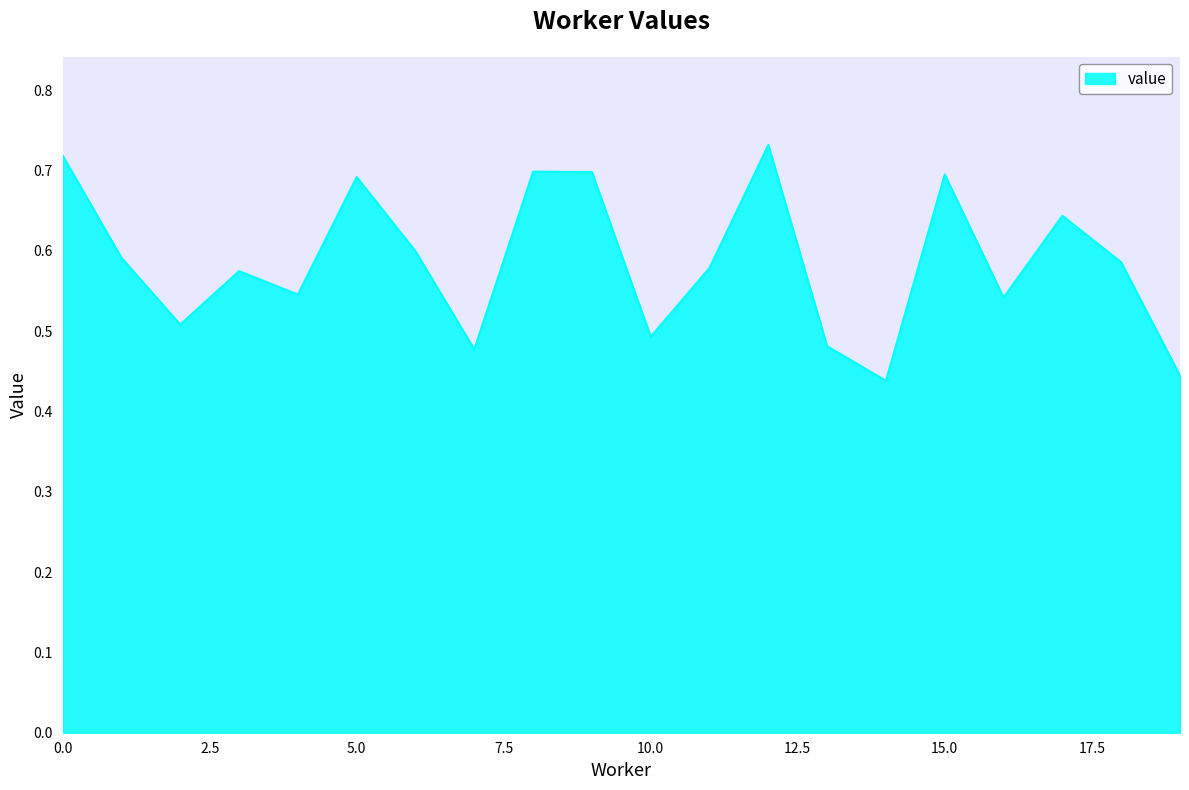

What is the difference between the second highest and second lowest values?

0.3